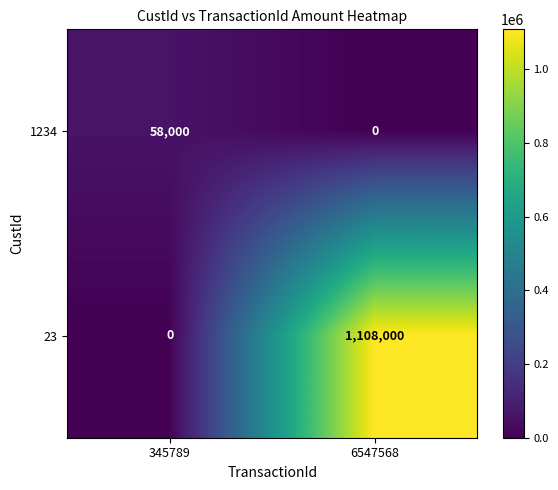

Count the number of data series in this chart.

2